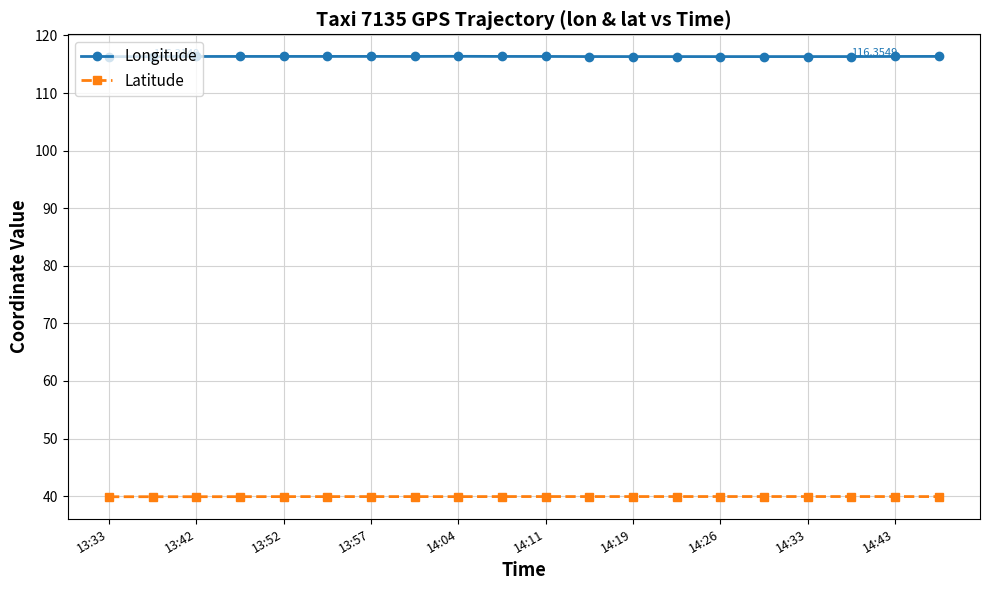

List the series in order of their peak value, highest first.

Longitude, Latitude